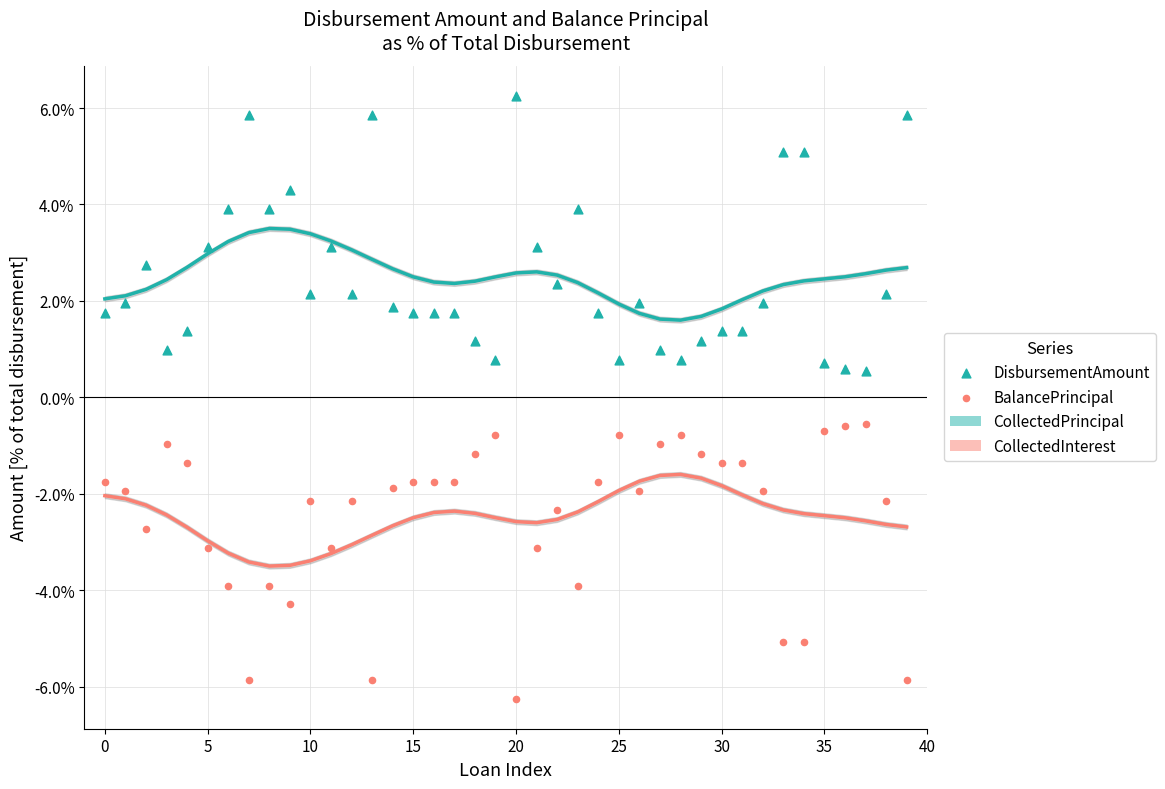

Across all data points, what is the range of Y values (max minus min)?

12.5